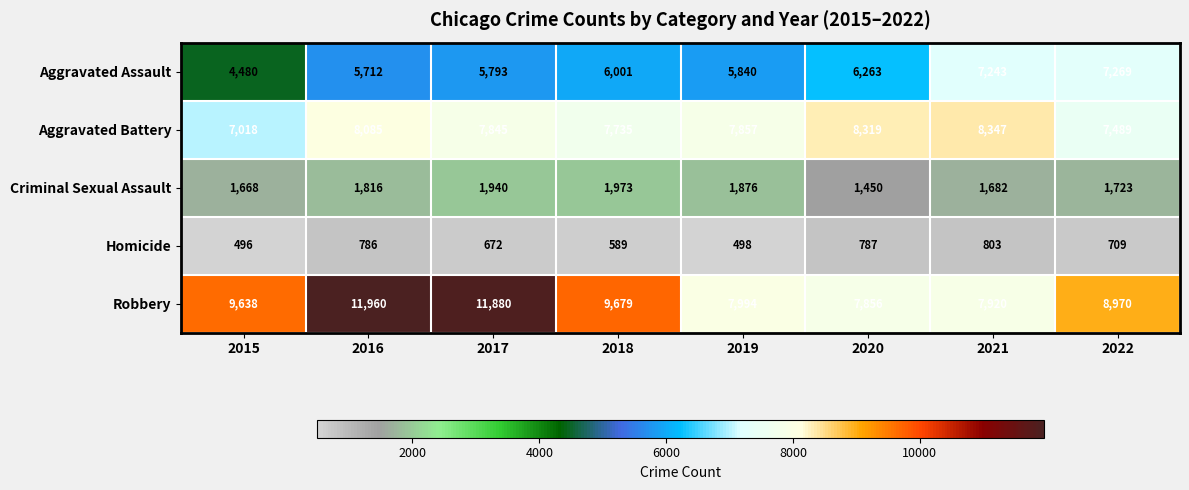

At 2018, list the series in order from largest to smallest.

Robbery, Aggravated Battery, Aggravated Assault, Criminal Sexual Assault, Homicide